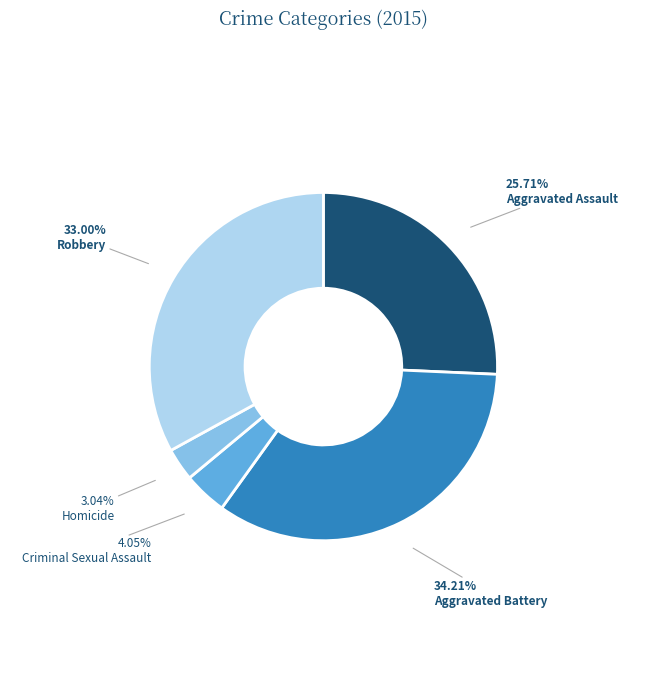

Between Criminal Sexual Assault and Aggravated Assault, which is larger?

Aggravated Assault